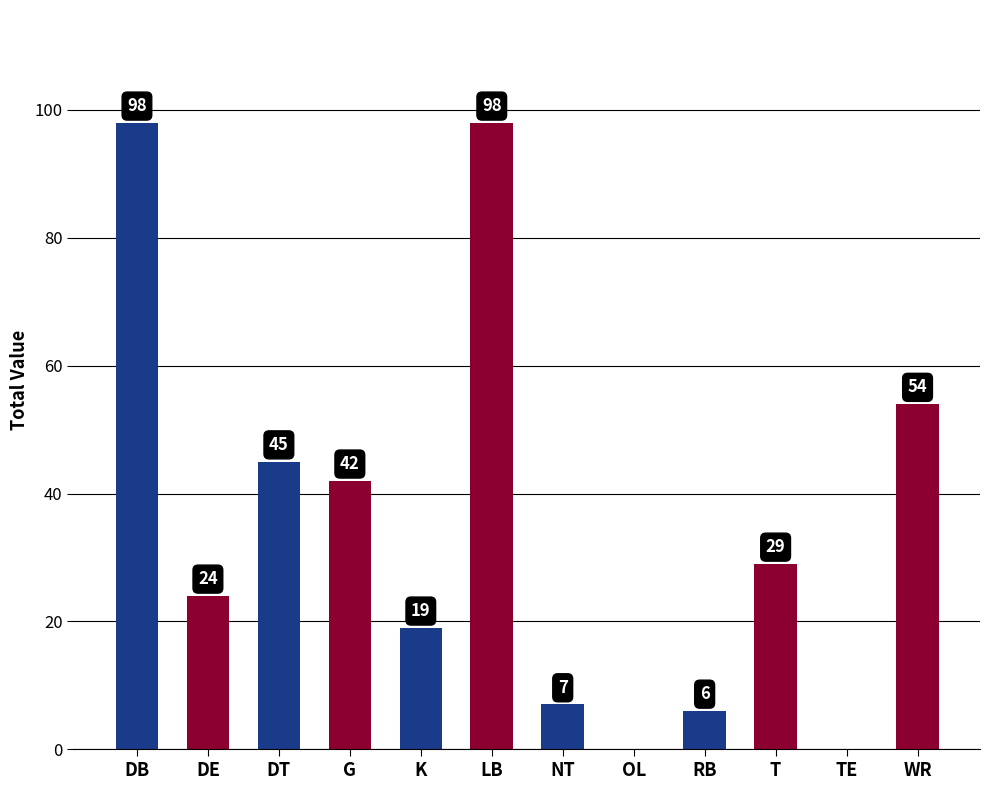

What is the sum of the values at DB and NT?

105